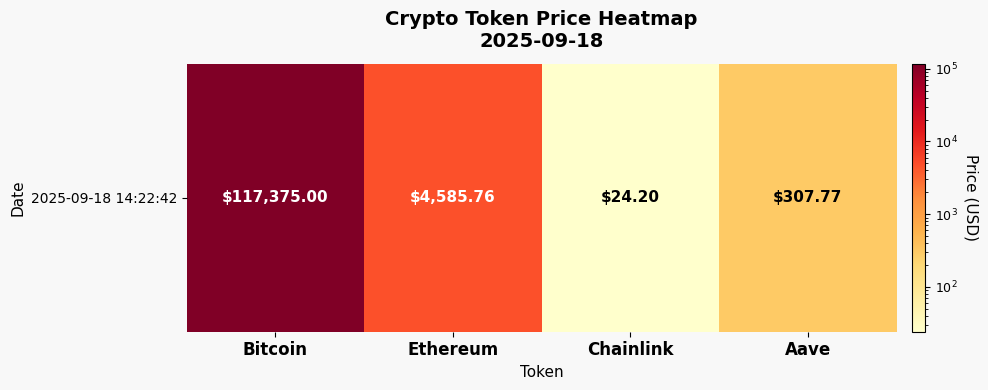

Reading right to left, transcribe all the data shown in this chart.

Aave=307.8	Chainlink=24.2	Ethereum=4585.8	Bitcoin=117375.0